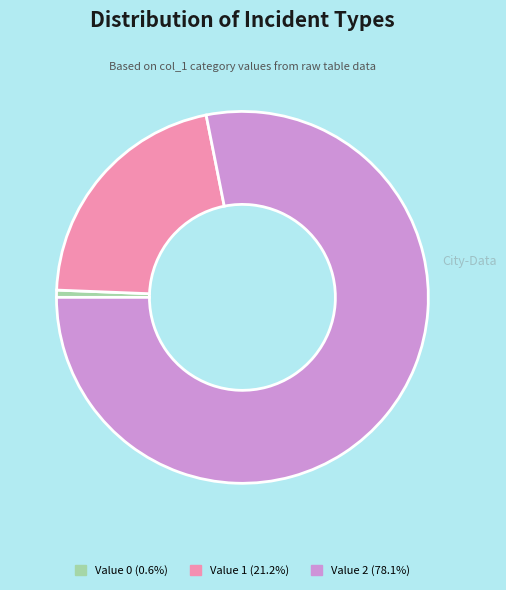

How many slices are in this pie chart?

3